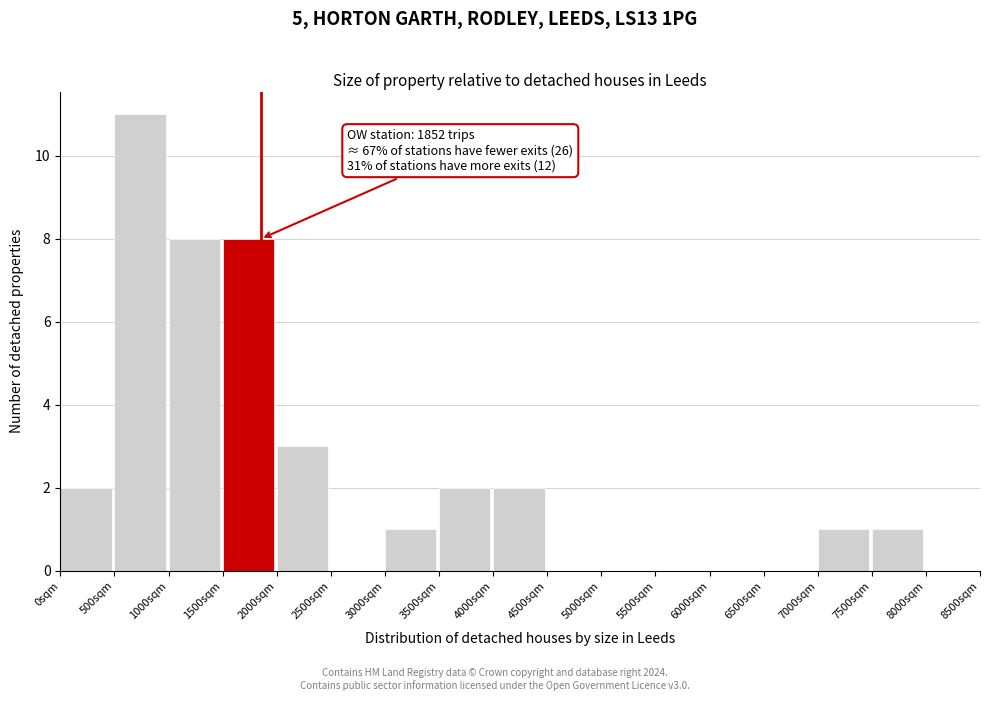

Which range on the x-axis has the tallest bar?

500 to 1000